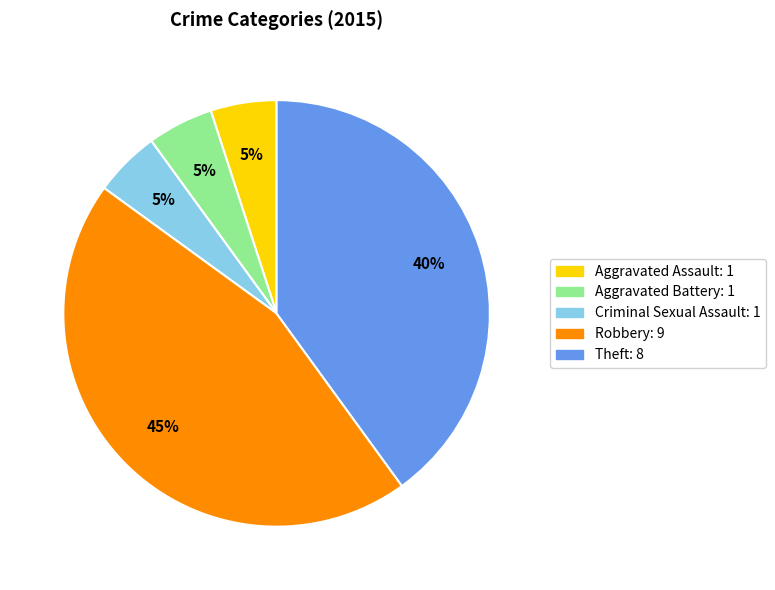

To the nearest percent, what percentage of the pie is Aggravated Battery?

5%